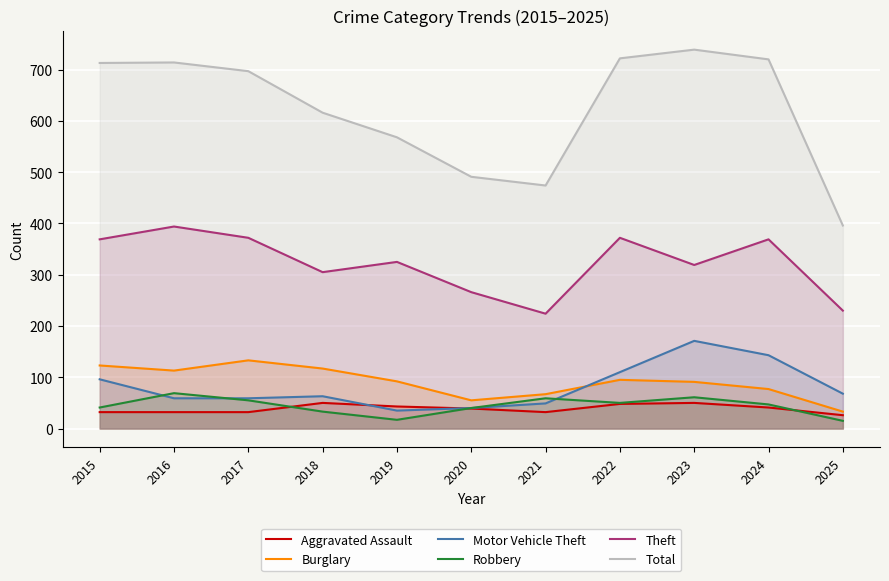

Which category has the lowest value in the Theft series?

2021